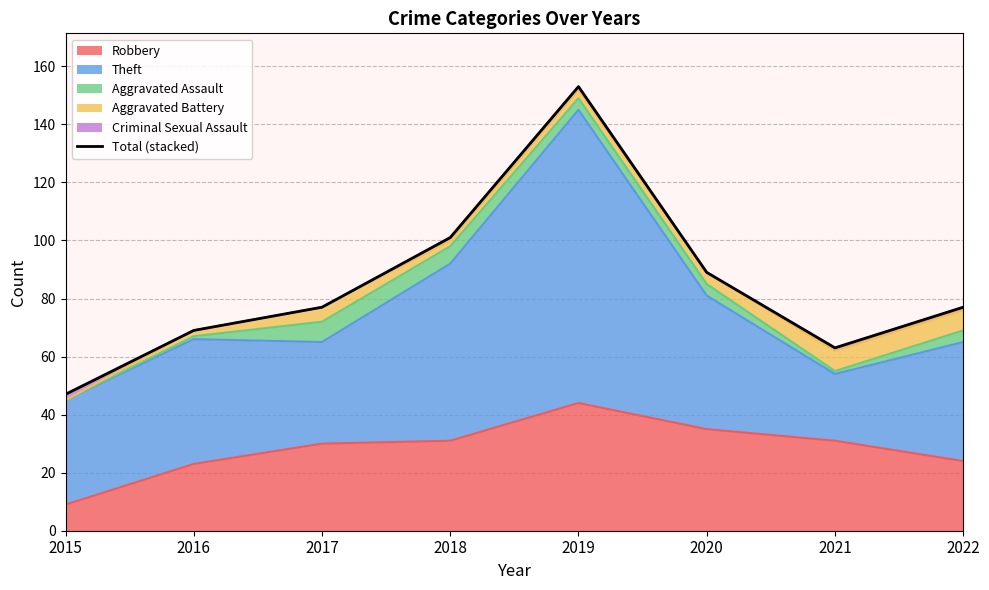

The value at 2018 is 160. True or false?

False